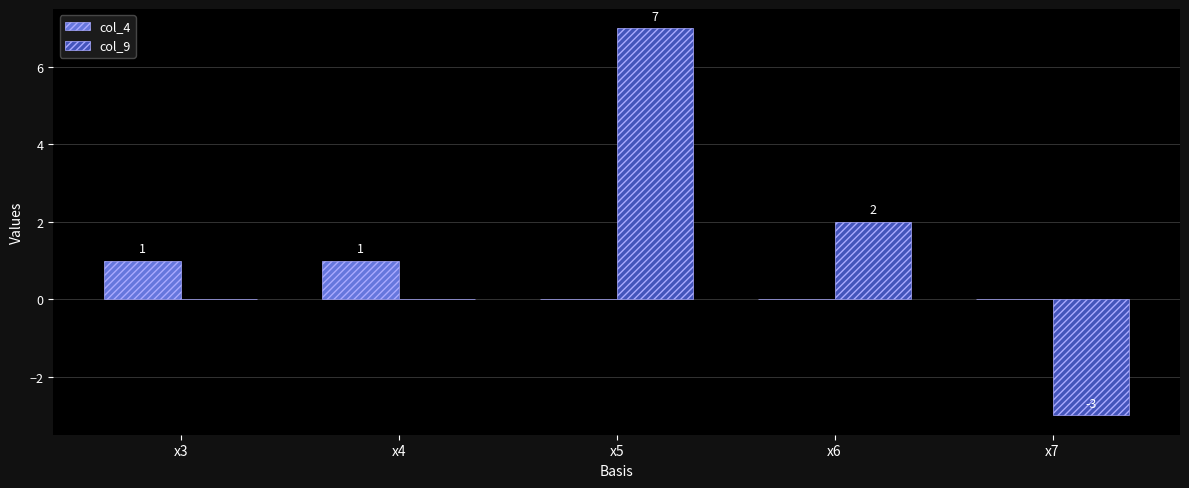

Count the number of data series in this chart.

2